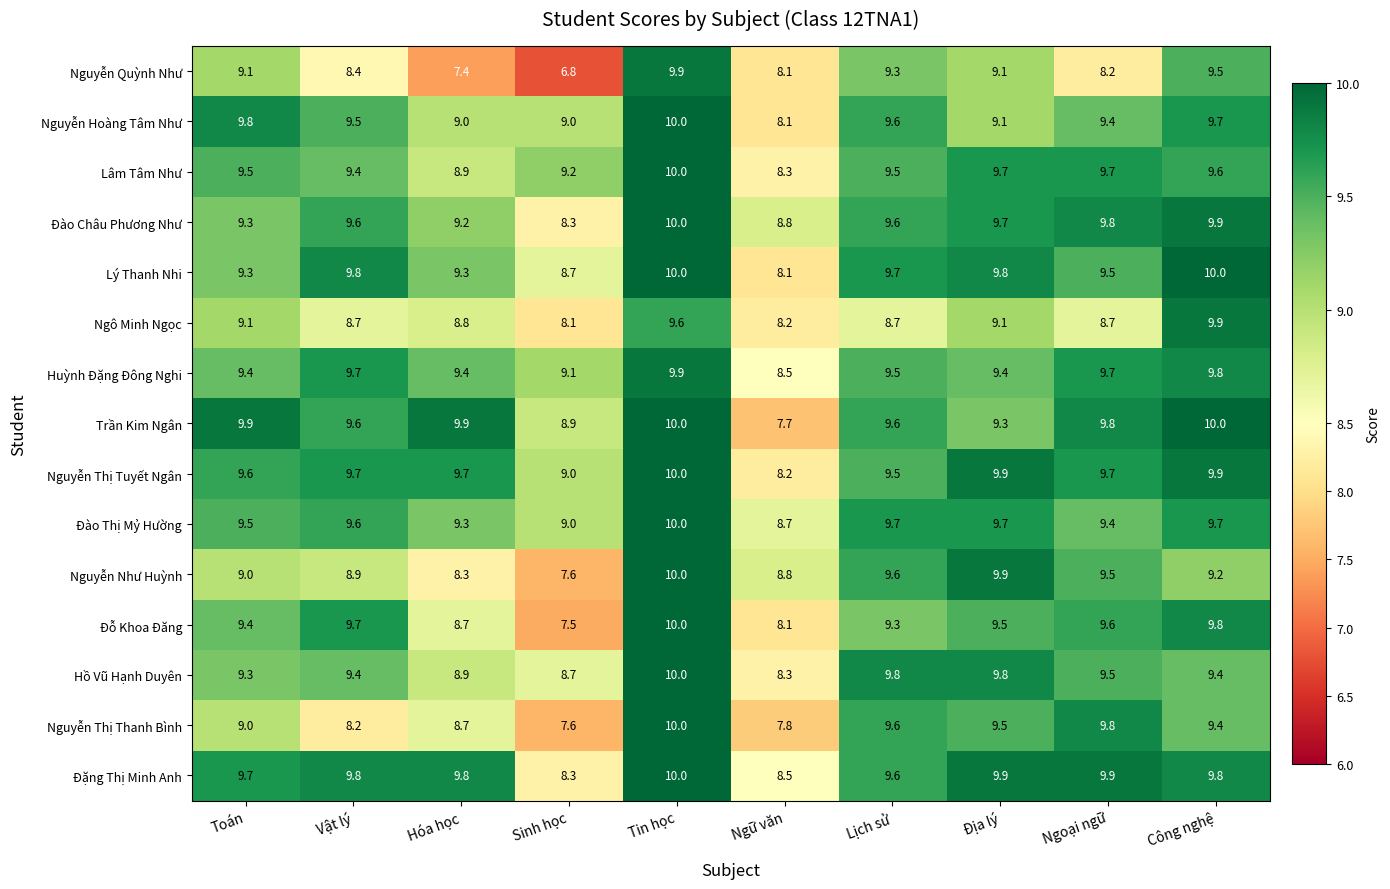

List the labels in order of Nguyễn Thị Thanh Bình value, smallest first.

Sinh học, Ngữ văn, Vật lý, Hóa học, Toán, Công nghệ, Địa lý, Lịch sử, Ngoại ngữ, Tin học